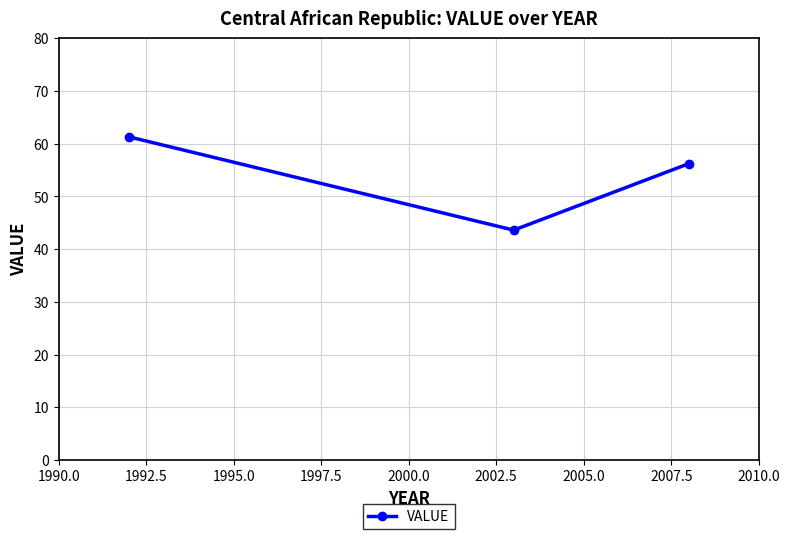

Does the chart display data point markers on the line(s)?

Yes